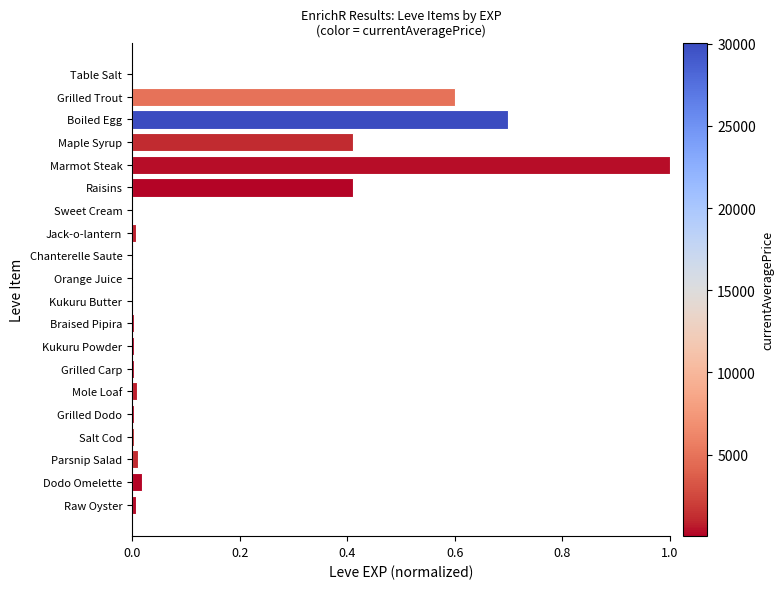

What is the sum of all values?

3.2